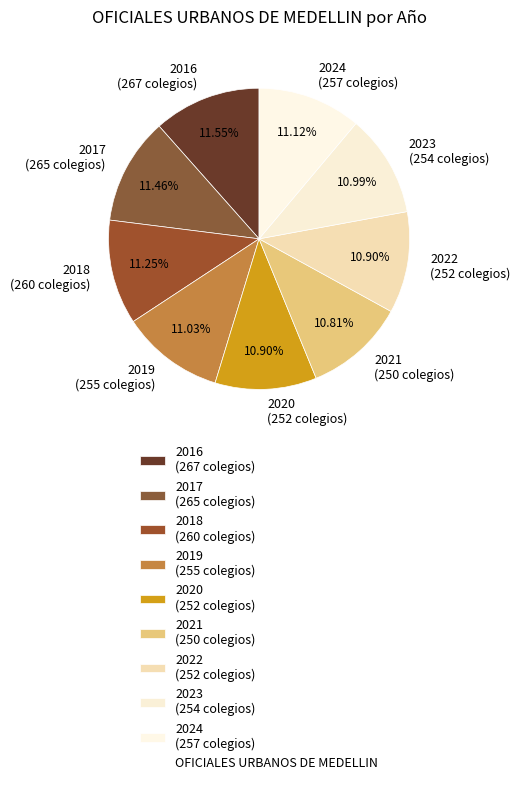

Combined, do 2024 (257 colegios) and 2016 (267 colegios) account for over 50%?

No